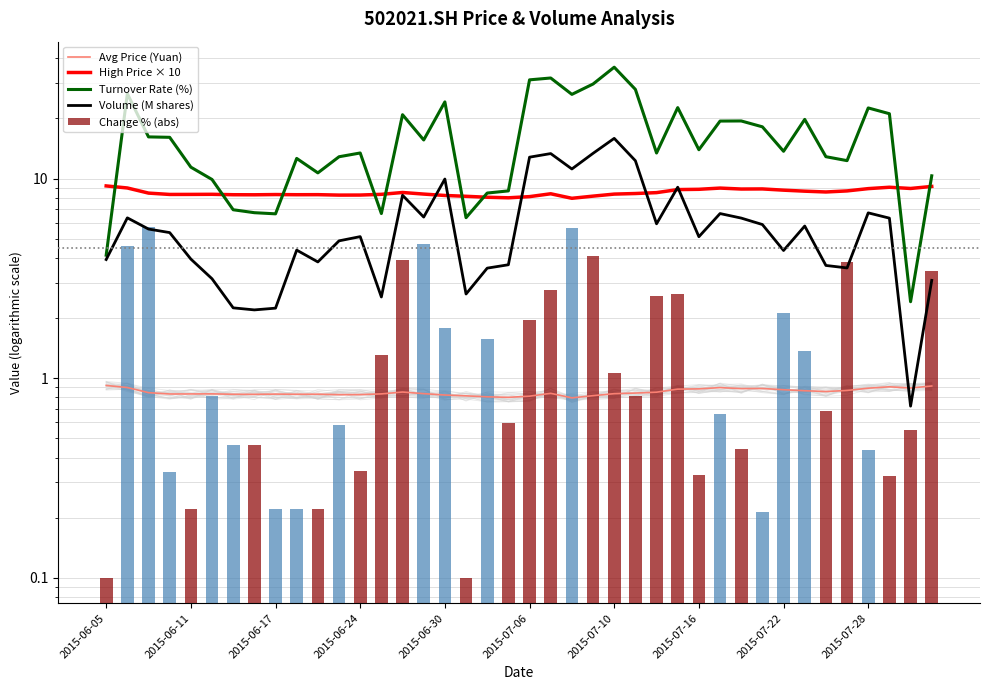

Reading left to right, list all the values displayed in this chart.

Avg Price (Yuan): 0.9	0.9	0.8	0.8	0.8	0.8	0.8	0.8	0.8	0.8	0.8	0.8	0.8	0.8	0.9	0.8	0.8	0.8	0.8	0.8	0.8	0.8	0.8	0.8	0.8	0.8	0.8	0.9	0.9	0.9	0.9	0.9	0.9	0.9	0.9	0.9	0.9	0.9	0.9	0.9
High Price × 10: 9.2	9.0	8.5	8.3	8.3	8.3	8.3	8.3	8.3	8.3	8.3	8.3	8.3	8.3	8.5	8.4	8.2	8.1	8.1	8.0	8.1	8.4	8.0	8.2	8.4	8.4	8.5	8.8	8.8	9.0	8.9	8.9	8.7	8.6	8.6	8.7	8.9	9.0	8.9	9.1
Turnover Rate (%): 4.1	26.6	16.2	16.1	11.4	9.9	7.0	6.7	6.7	12.6	10.7	12.9	13.4	6.7	20.9	15.6	24.2	6.4	8.5	8.7	31.2	31.9	26.4	29.8	36.1	28.0	13.4	22.7	13.9	19.4	19.4	18.2	13.7	19.8	12.9	12.3	22.6	21.1	2.4	10.3
Volume (M shares): 3.9	6.4	5.6	5.4	3.9	3.1	2.2	2.2	2.2	4.4	3.8	4.9	5.1	2.5	8.2	6.4	9.9	2.6	3.6	3.7	12.8	13.3	11.2	13.4	15.9	12.3	5.9	9.0	5.1	6.7	6.3	5.9	4.4	5.8	3.7	3.6	6.7	6.3	0.7	3.1
Change % (abs): 0.1	4.6	5.7	0.3	0.2	0.8	0.5	0.5	0.2	0.2	0.2	0.6	0.3	1.3	3.9	4.7	1.8	0.1	1.6	0.6	2.0	2.8	5.7	4.1	1.1	0.8	2.6	2.6	0.3	0.7	0.4	0.2	2.1	1.4	0.7	3.8	0.4	0.3	0.5	3.4